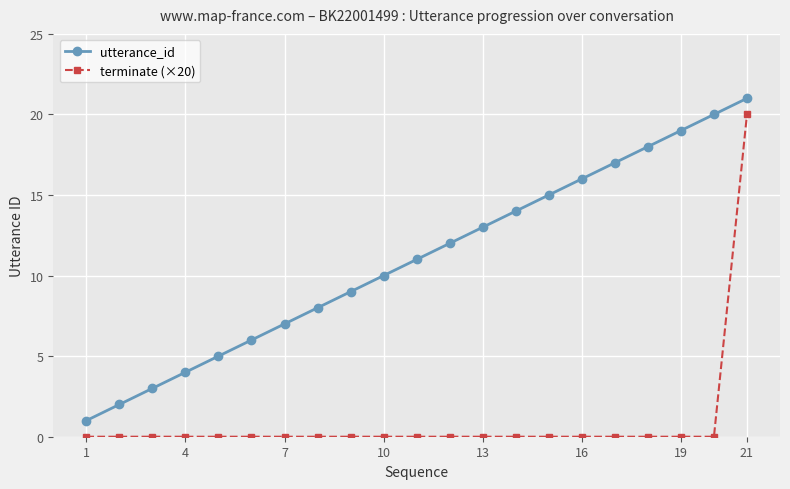

List the series in order of their overall mean, highest first.

utterance_id, terminate (×20)